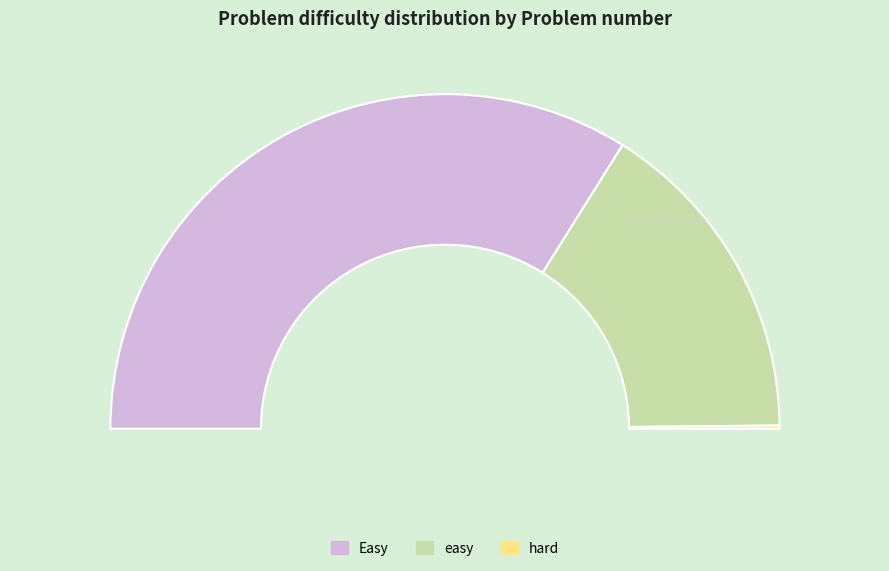

What percentage is the Easy slice, to the nearest percent?

68%